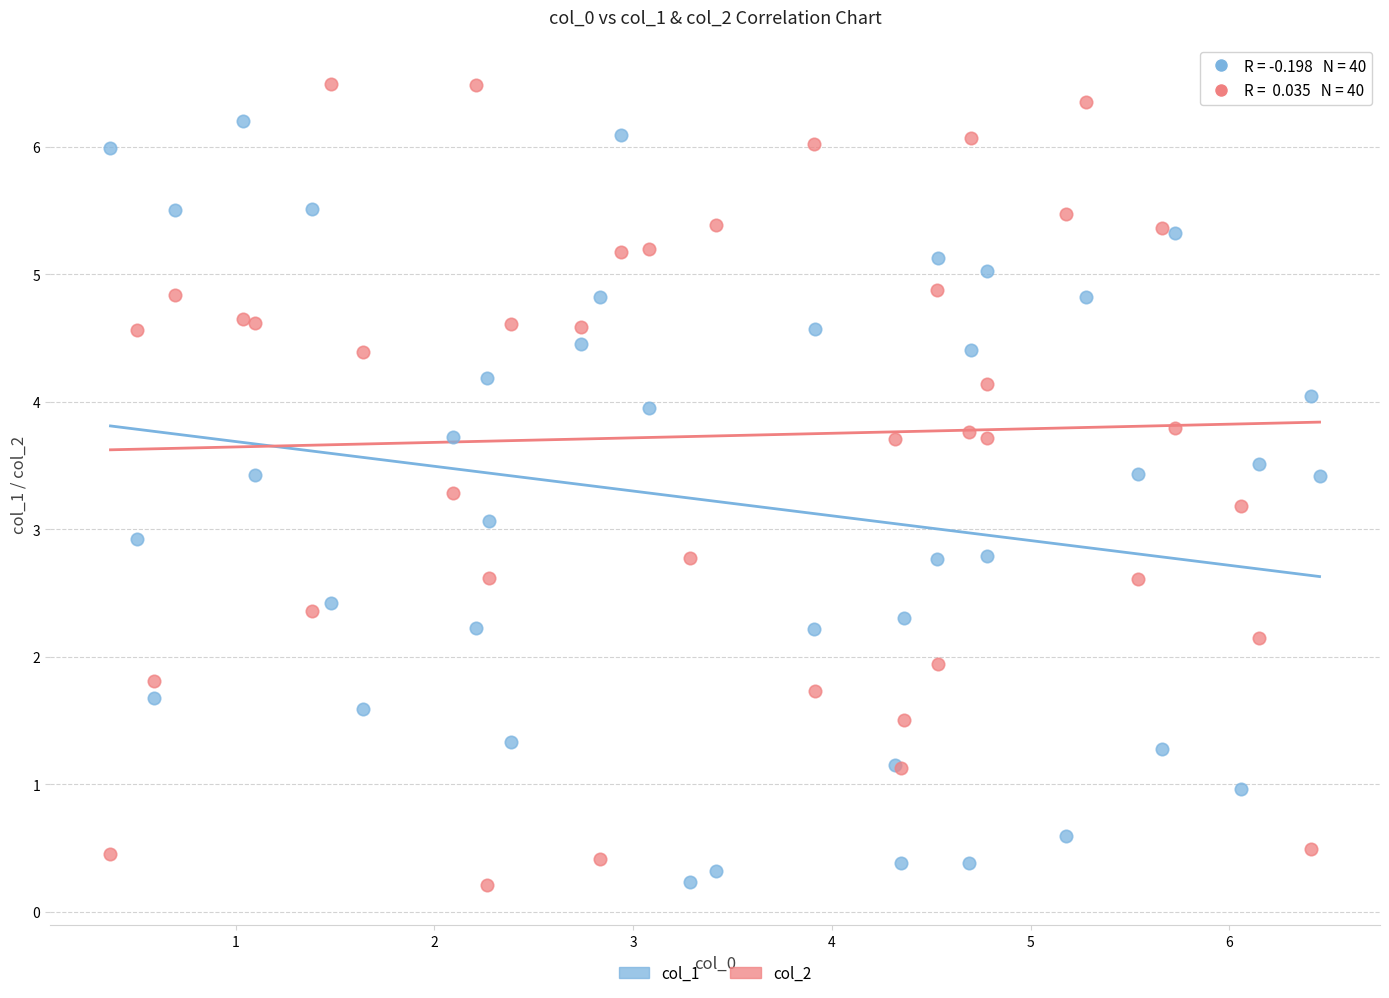

Which series contains the highest Y value?

col_2